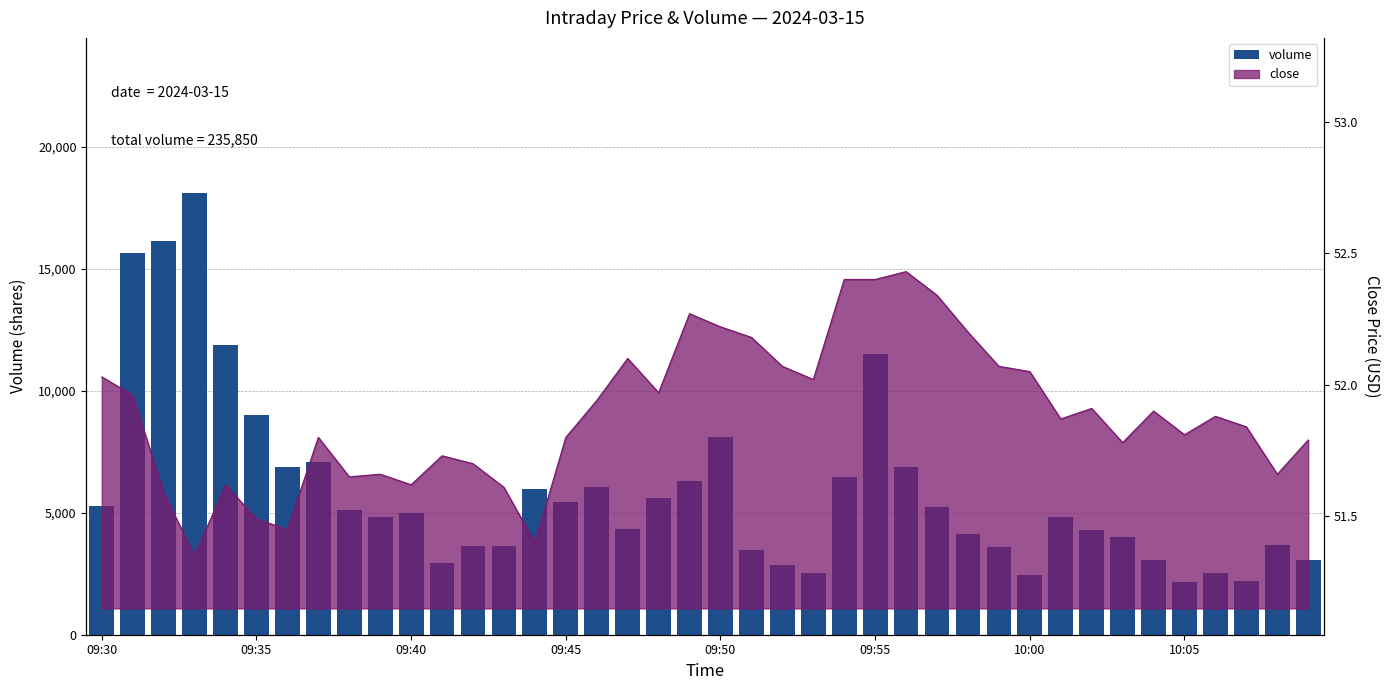

At which label is the value closest to 10136?

09:35